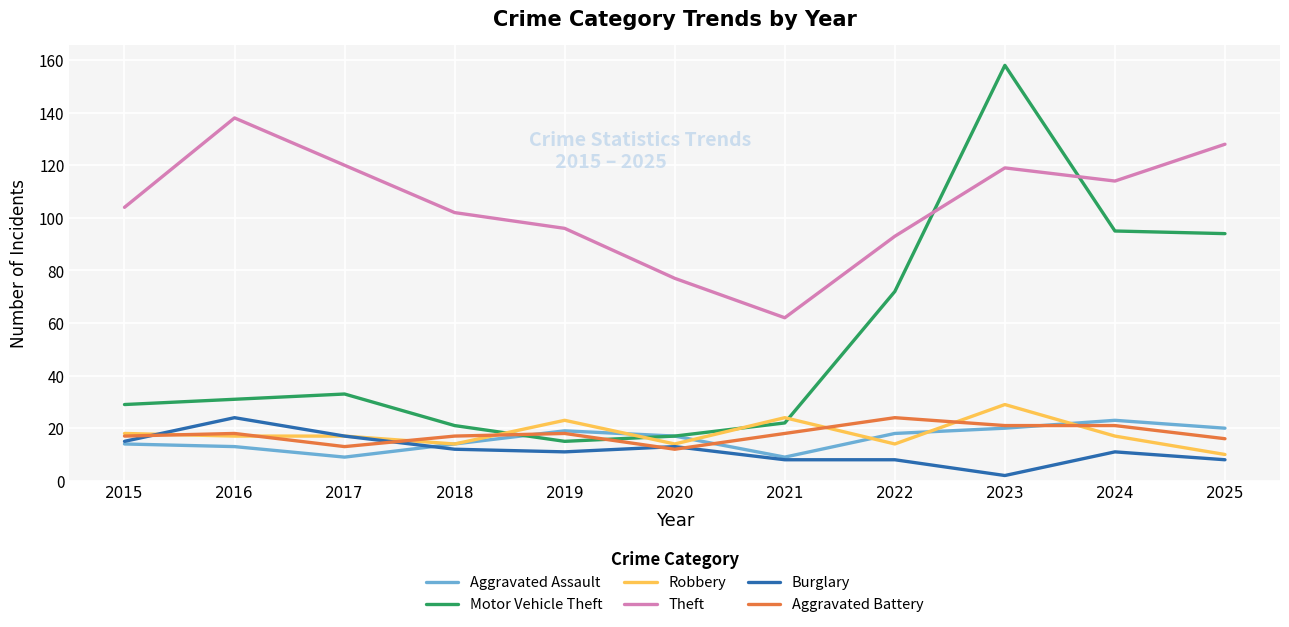

Which series changed the most between 2018 and 2020?

Theft